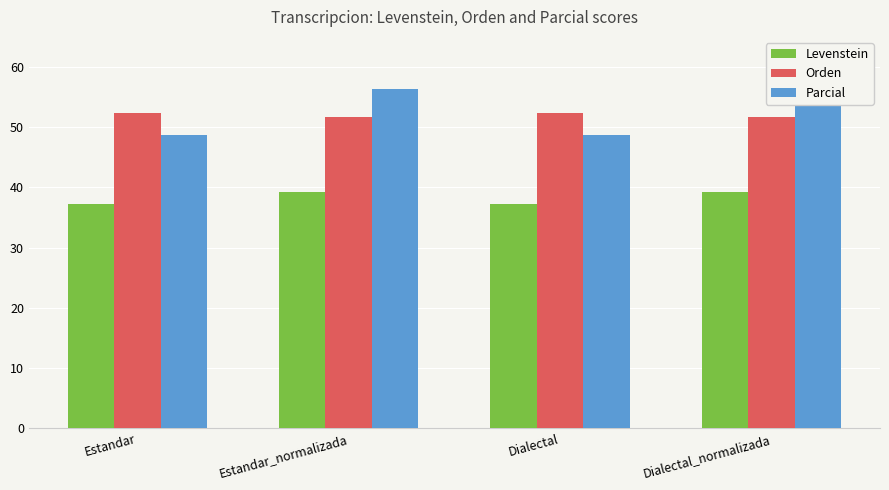

Which series changed the most between Estandar and Estandar_normalizada?

Parcial